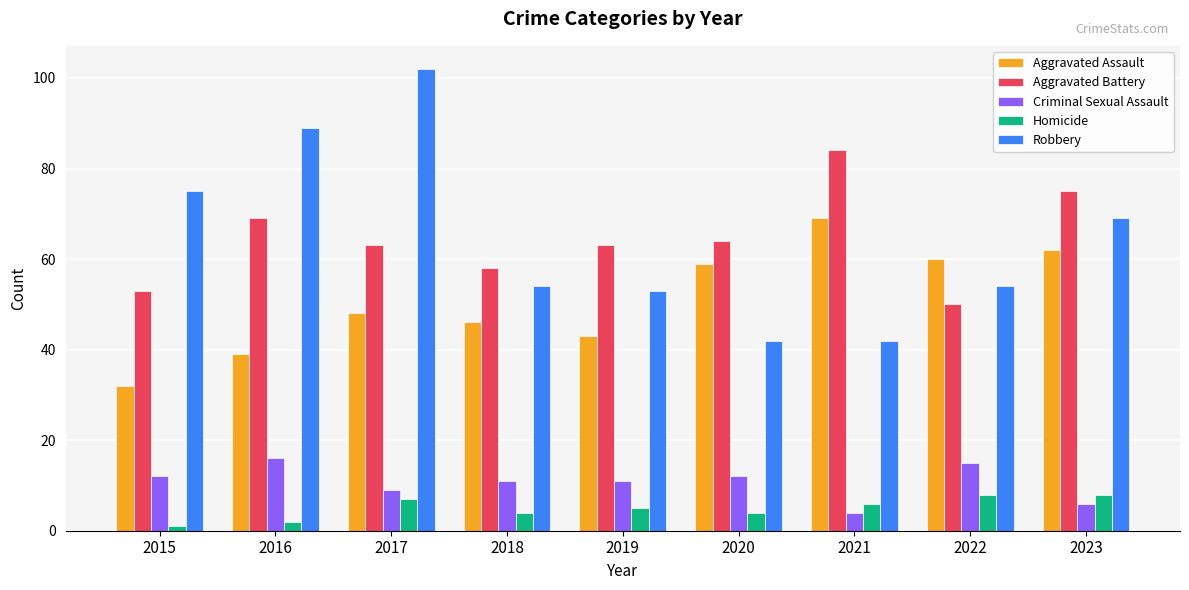

What is the minimum value for Aggravated Battery?

50